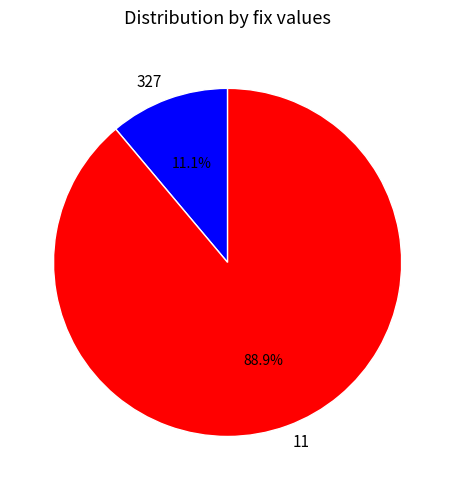

Is there a majority slice in this chart?

Yes